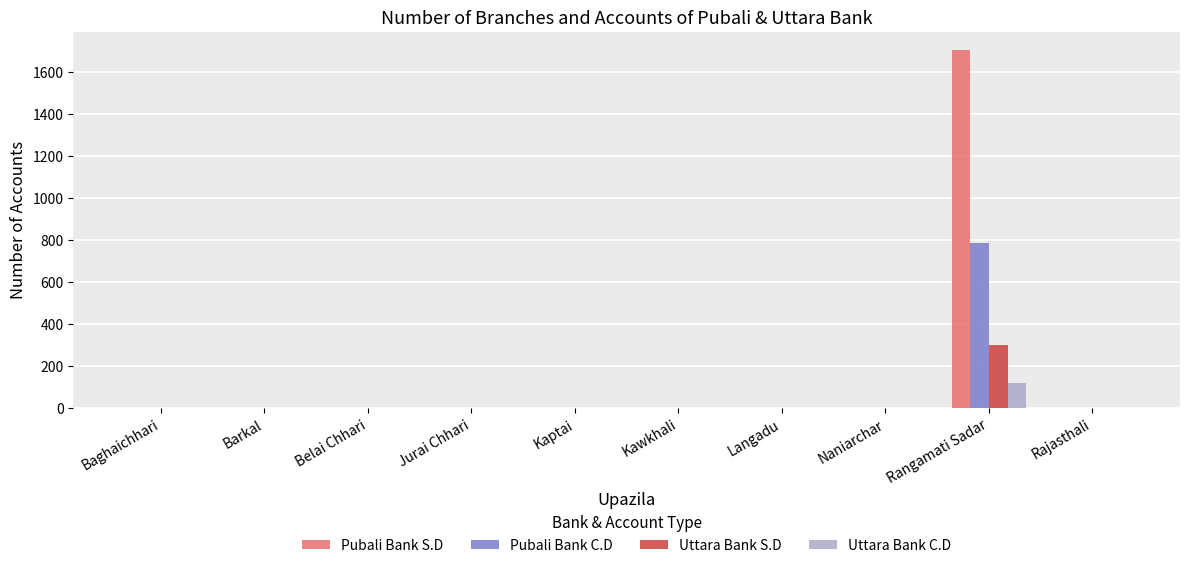

Reading right to left, transcribe all the data shown in this chart.

Pubali Bank S.D: 0	1708	0	0	0	0	0	0	0	0
Pubali Bank C.D: 0	788	0	0	0	0	0	0	0	0
Uttara Bank S.D: 0	298	0	0	0	0	0	0	0	0
Uttara Bank C.D: 0	121	0	0	0	0	0	0	0	0